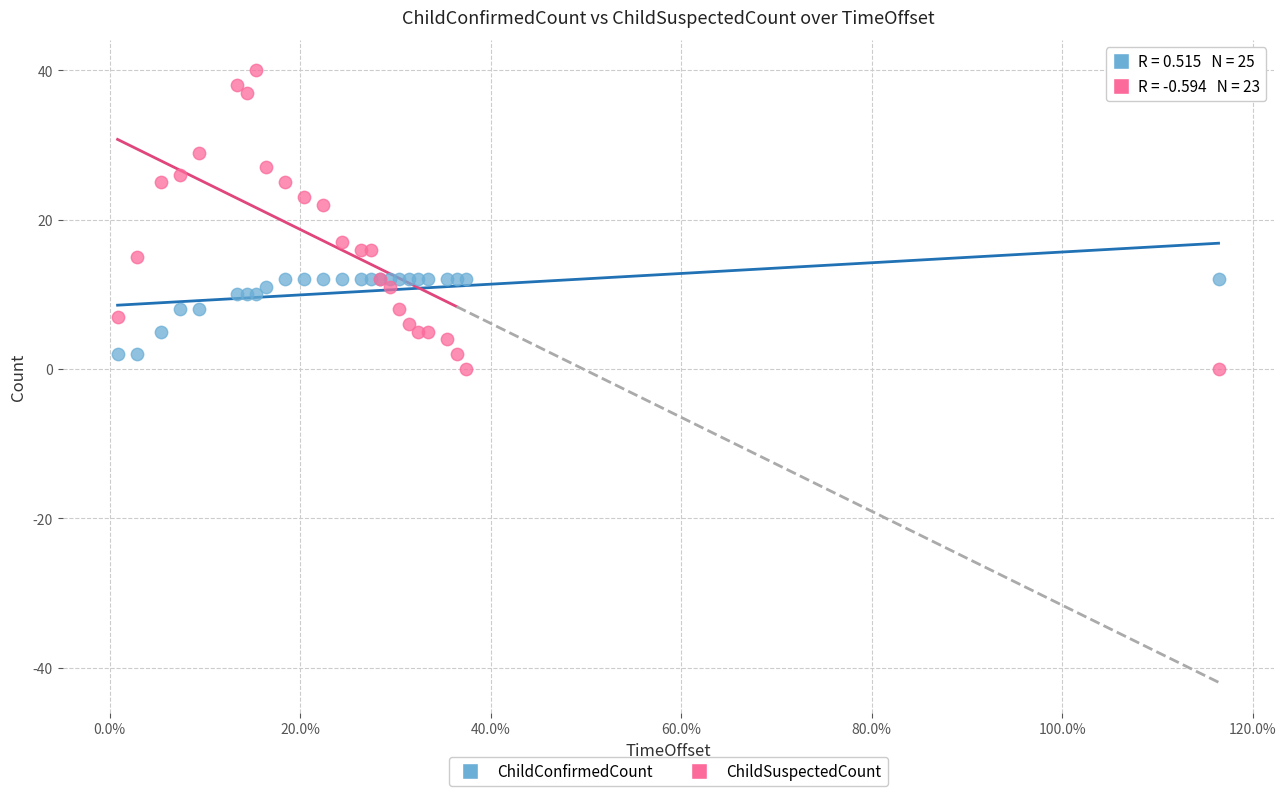

Across all series, what Y value is closest to 20?

22